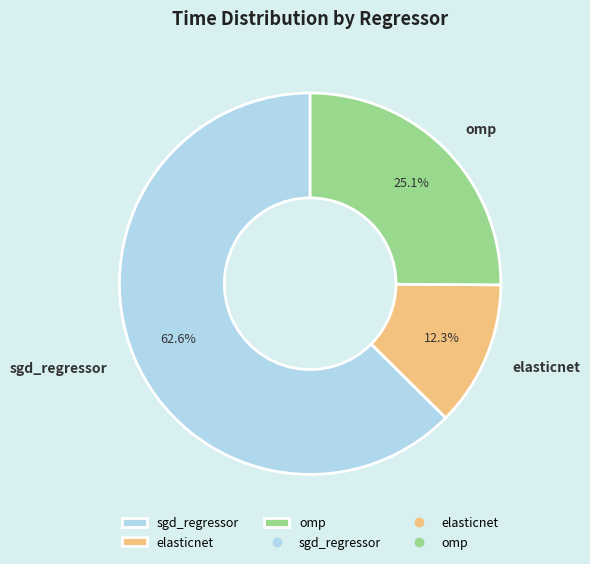

Count the number of slices in the pie.

3